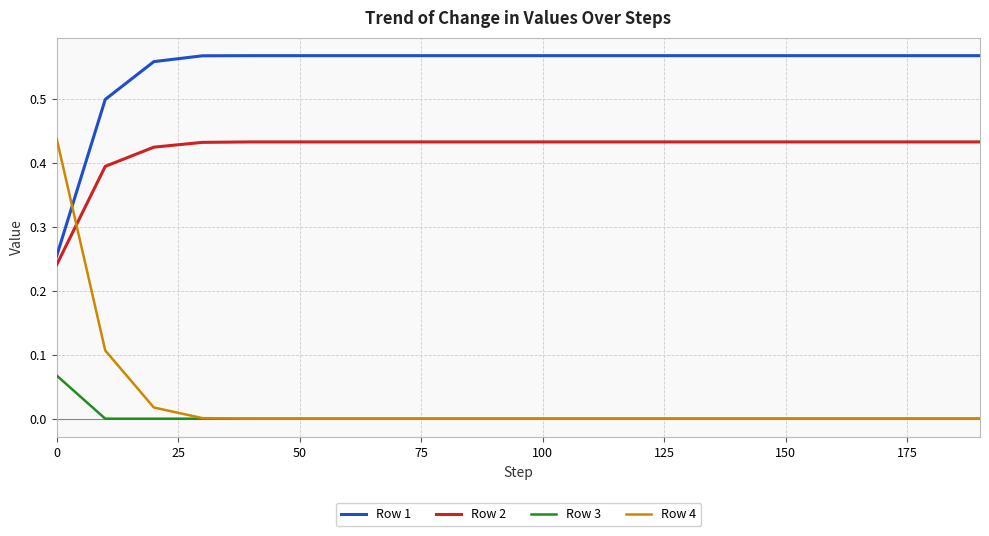

Which series has the widest spread of values?

Row 4